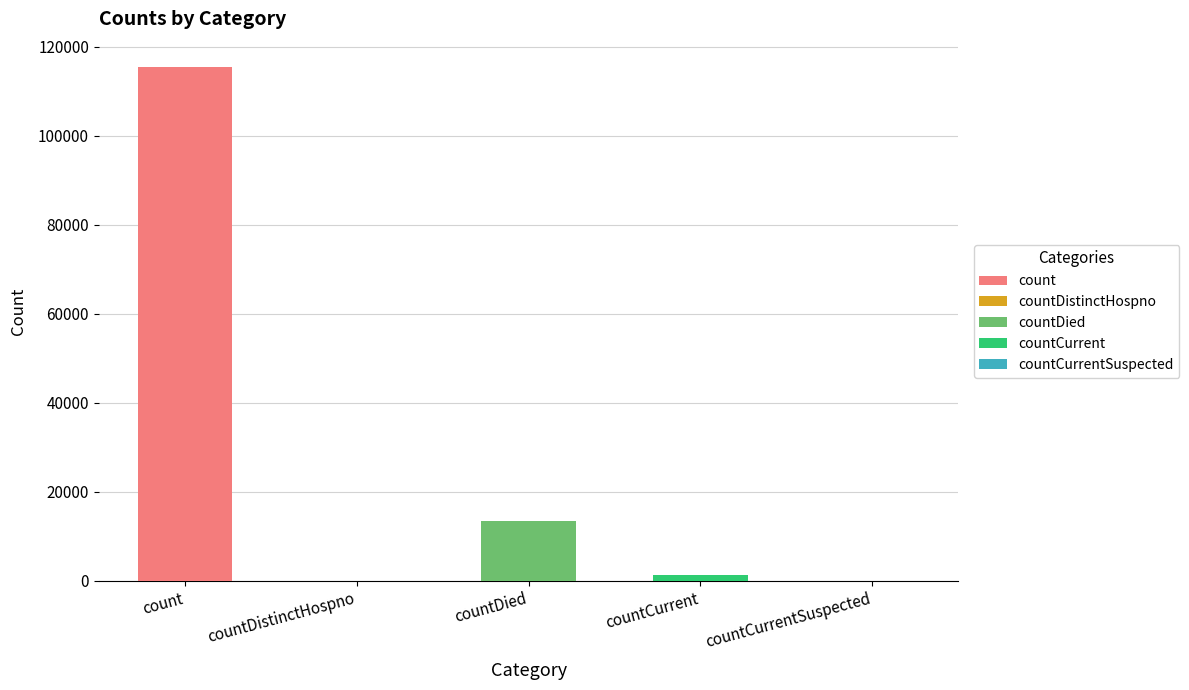

What is the average value?

26021